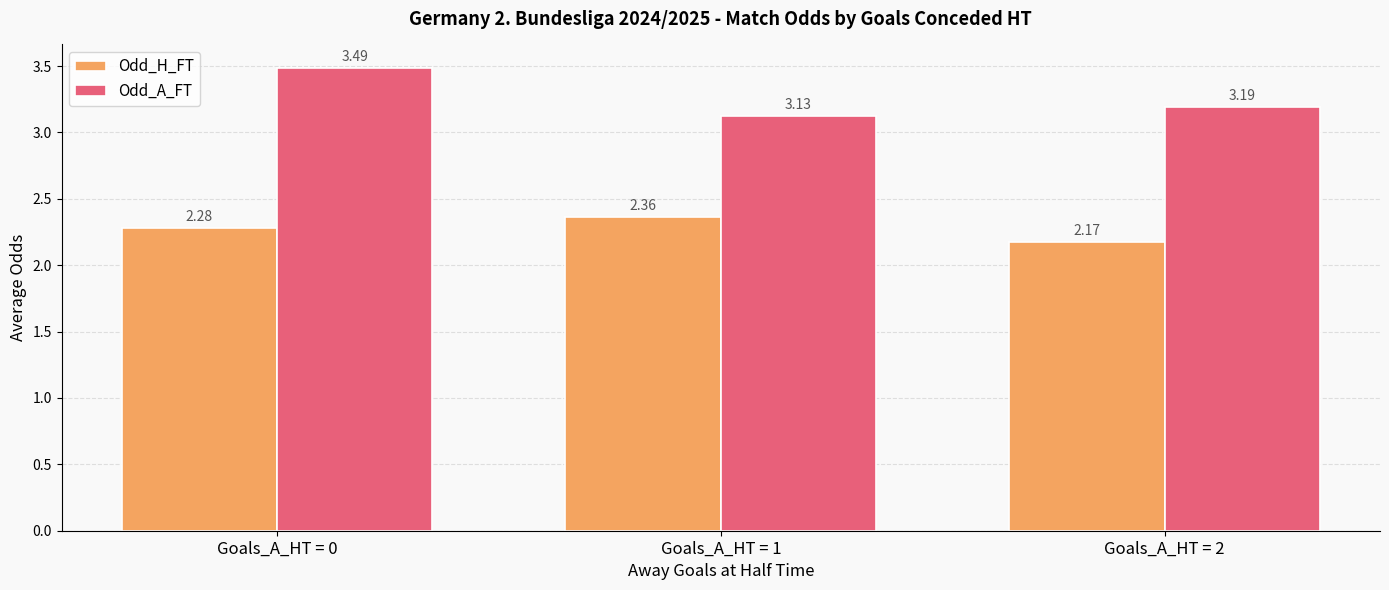

What is the total value across all series at Goals_A_HT = 0?

5.8